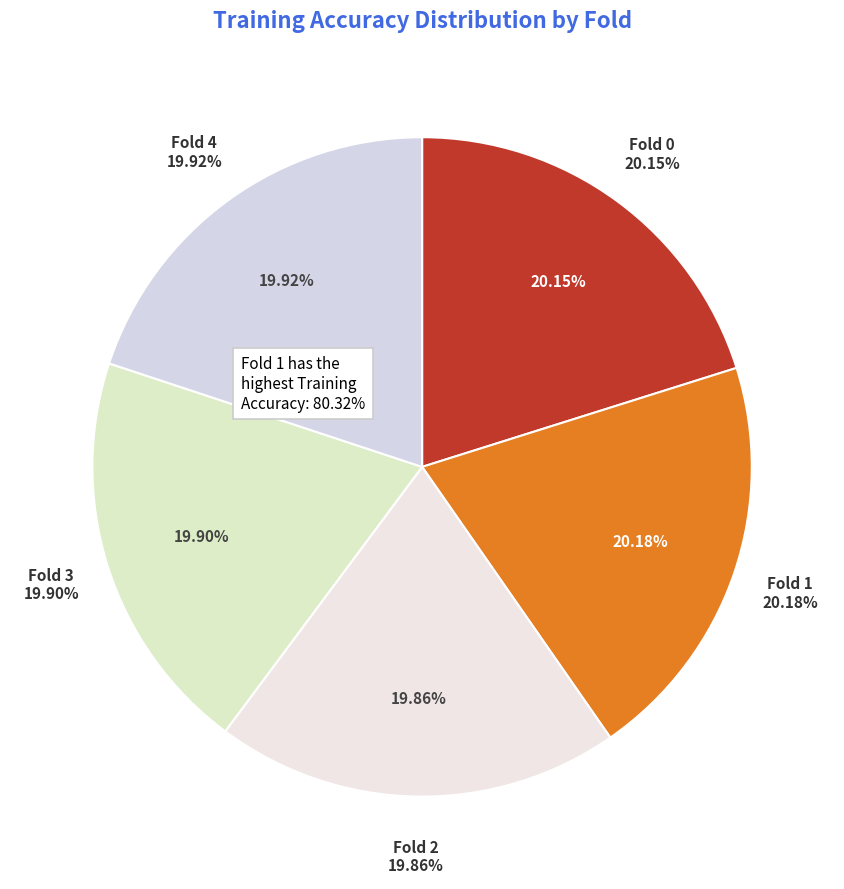

To the nearest percent, what is the combined percentage of Fold 4 and Fold 0?

40%